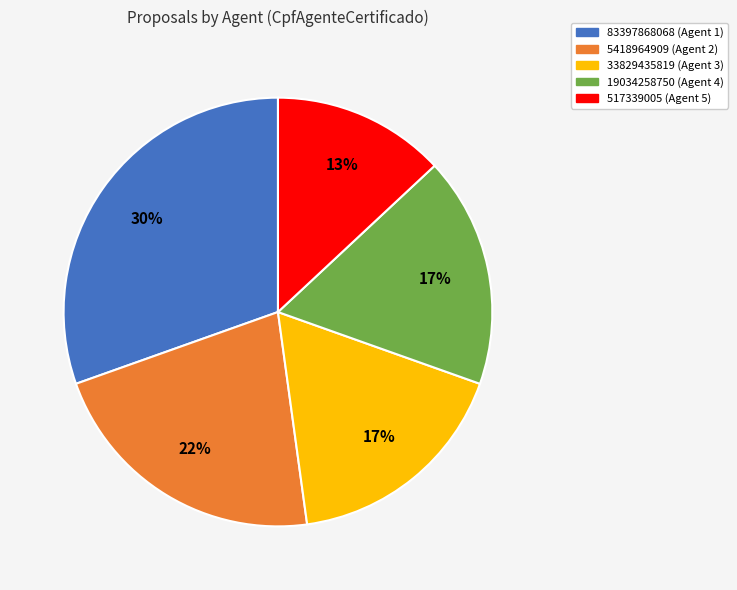

The 19034258750 slice represents 17% of the pie. True or false?

True